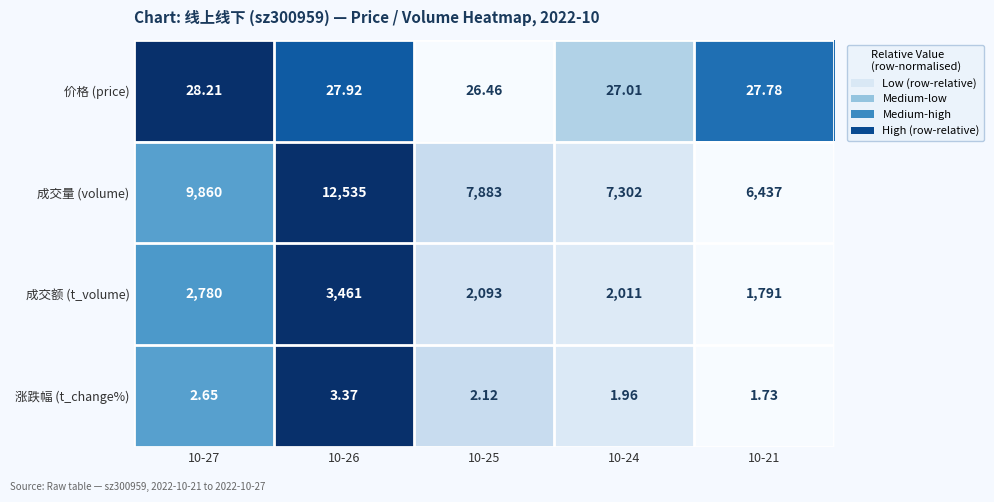

Between 10-27 and 10-26, which series saw the biggest shift?

成交量 (volume)